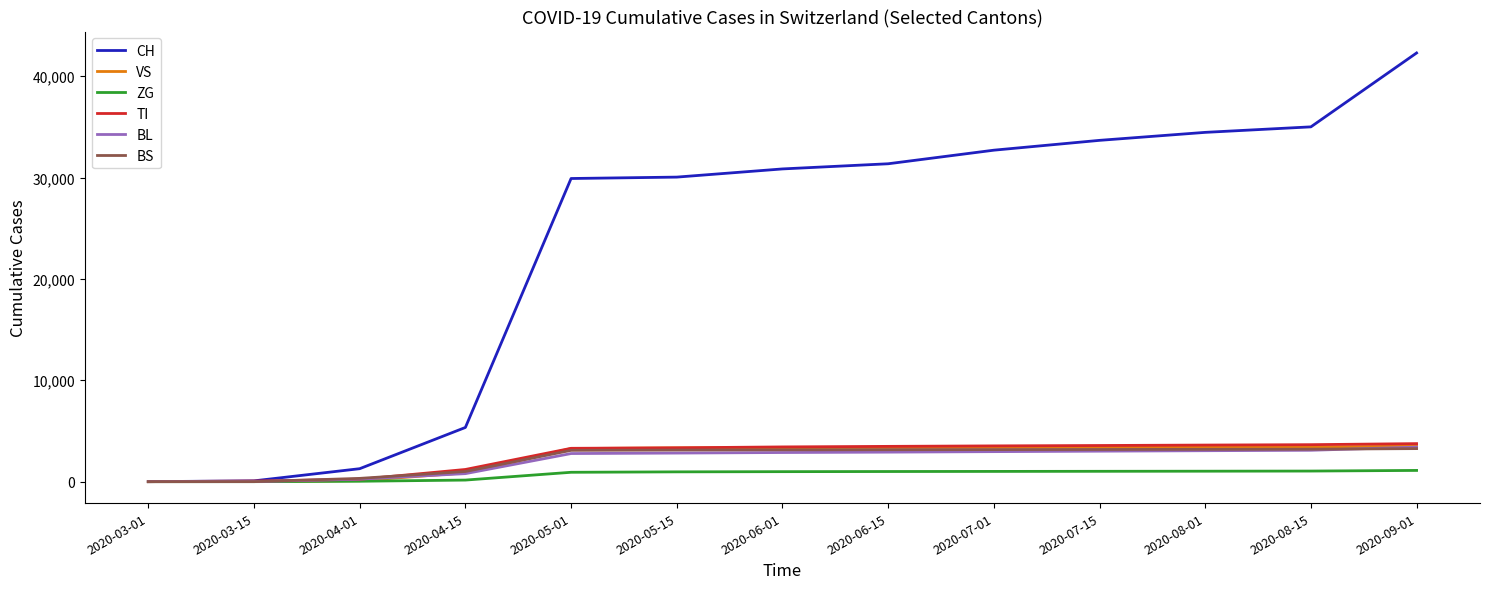

The value of CH at 2020-05-15 is 6712. True or false?

False